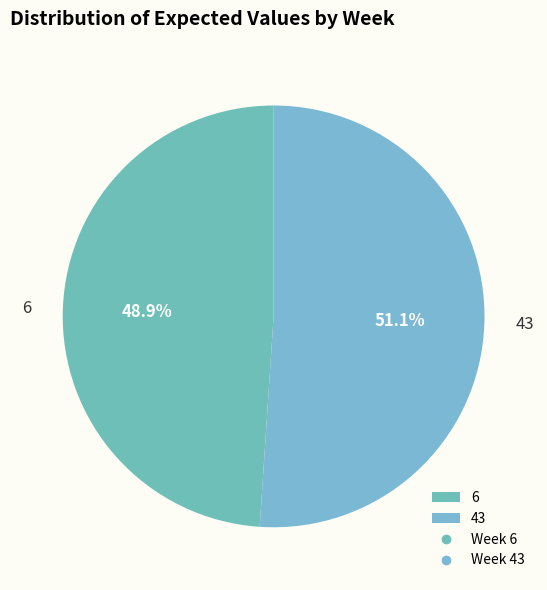

Count the number of slices in the pie.

2